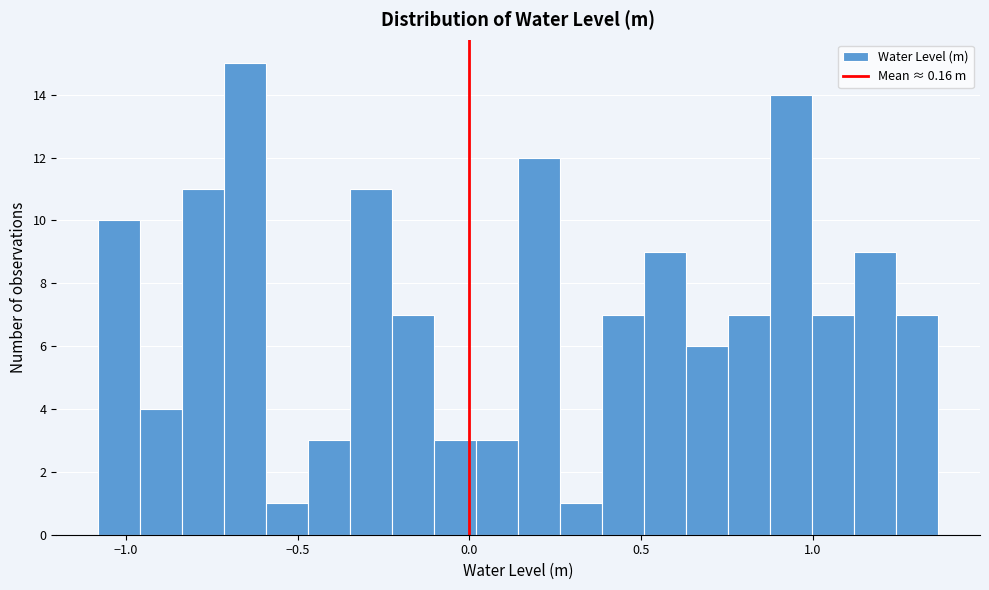

Around what value on the x-axis is the tallest bar? Give the approximate position of its centre, as read against the axis.

-0.65